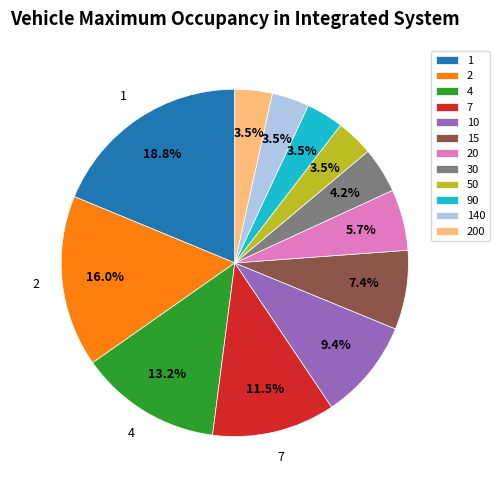

How many segments does this pie chart have?

12